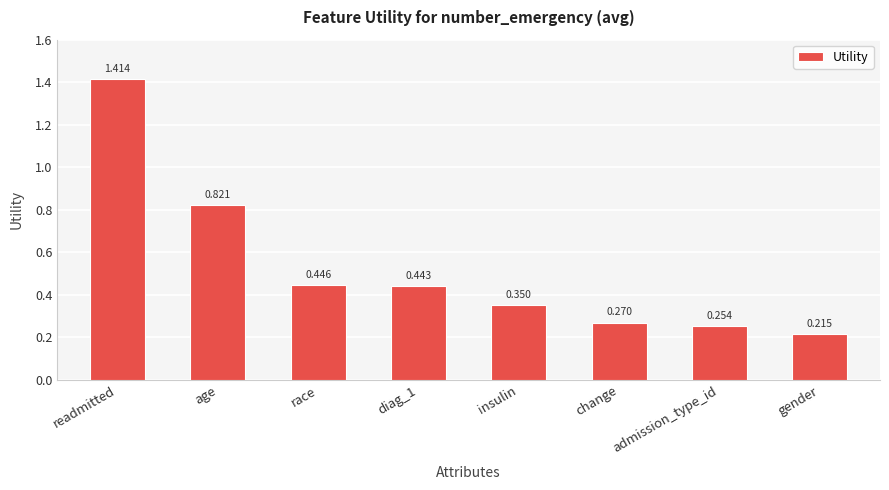

What is the sum of the values at admission_type_id and race?

0.7